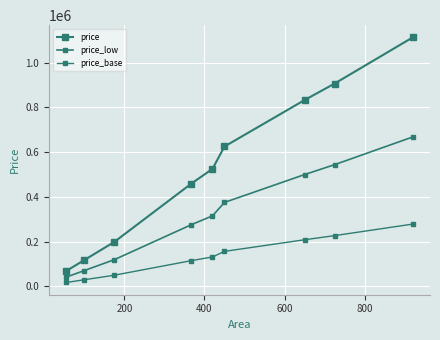

How many series are shown in this chart?

3